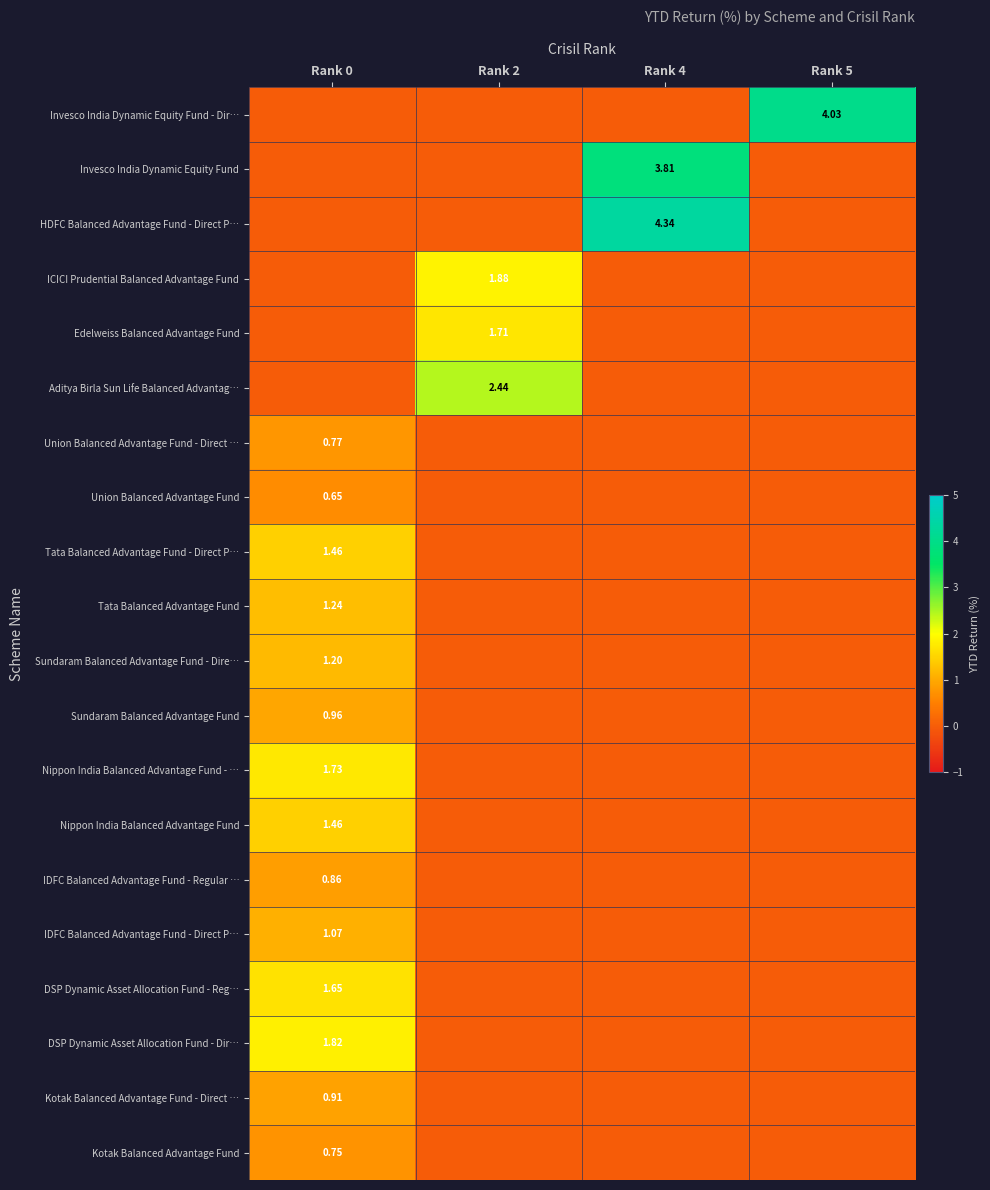

Which category has the highest value in the Kotak Balanced Advantage Fund - Direct … series?

Rank 0